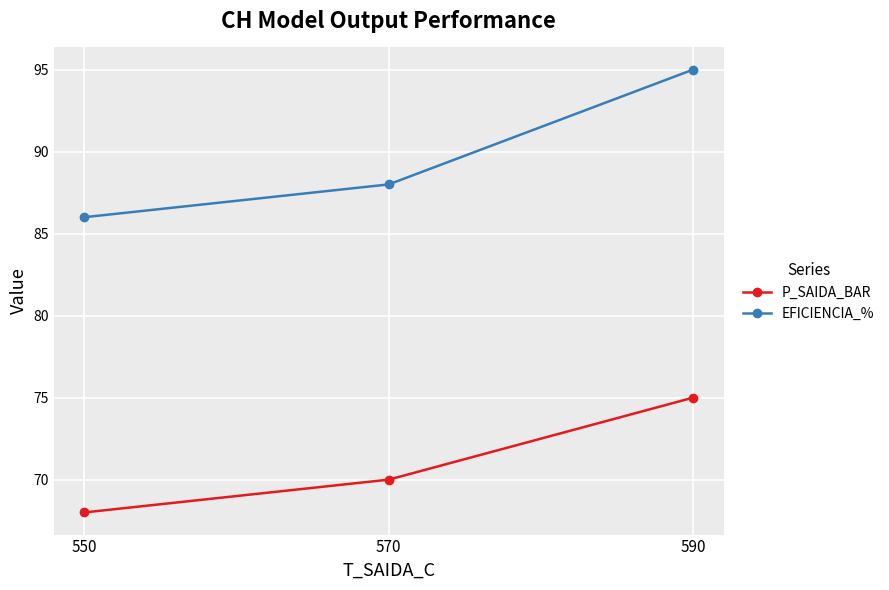

Which series has the widest spread of values?

EFICIENCIA_%